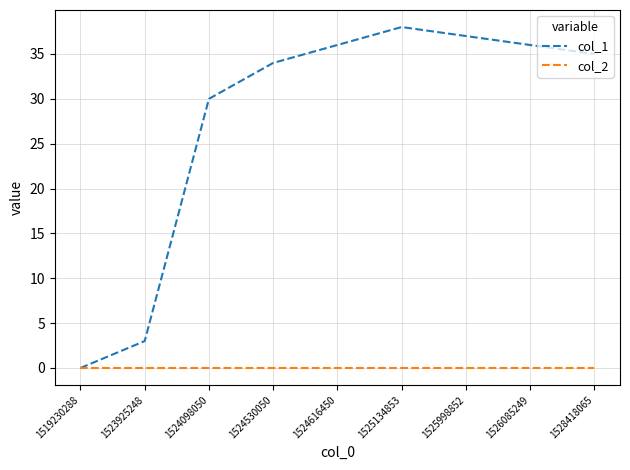

What are all the series names shown in the legend?

col_1, col_2